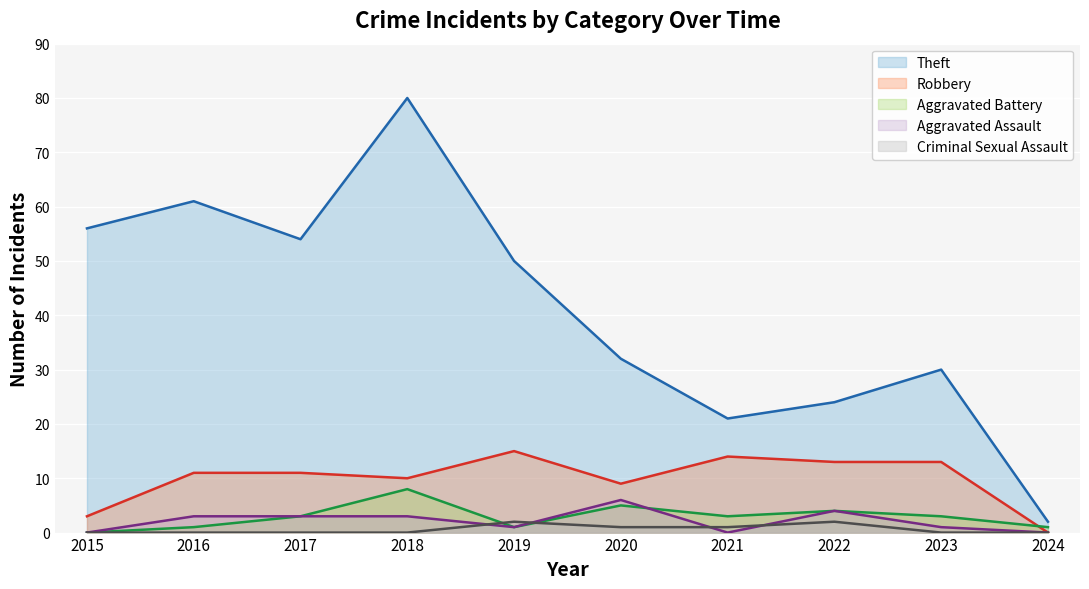

The value of Aggravated Battery at 2023 is 5. True or false?

False